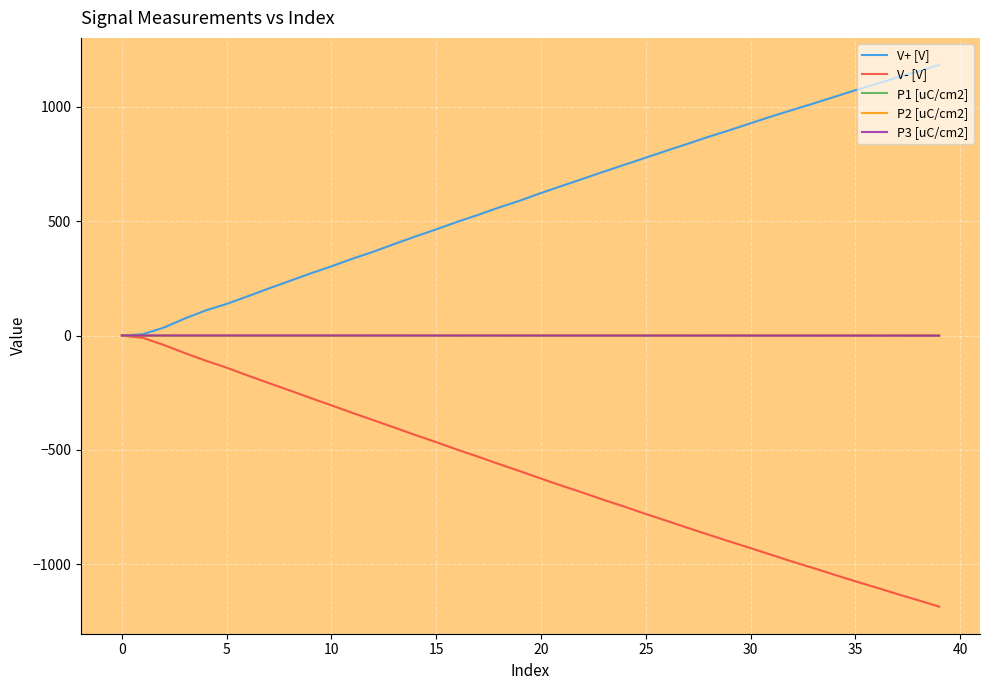

What is the greatest value displayed?

1183.2